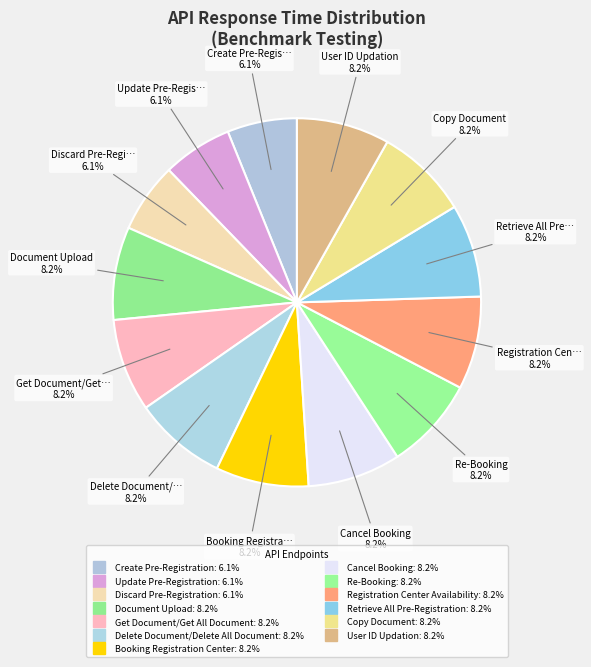

How many segments does this pie chart have?

13